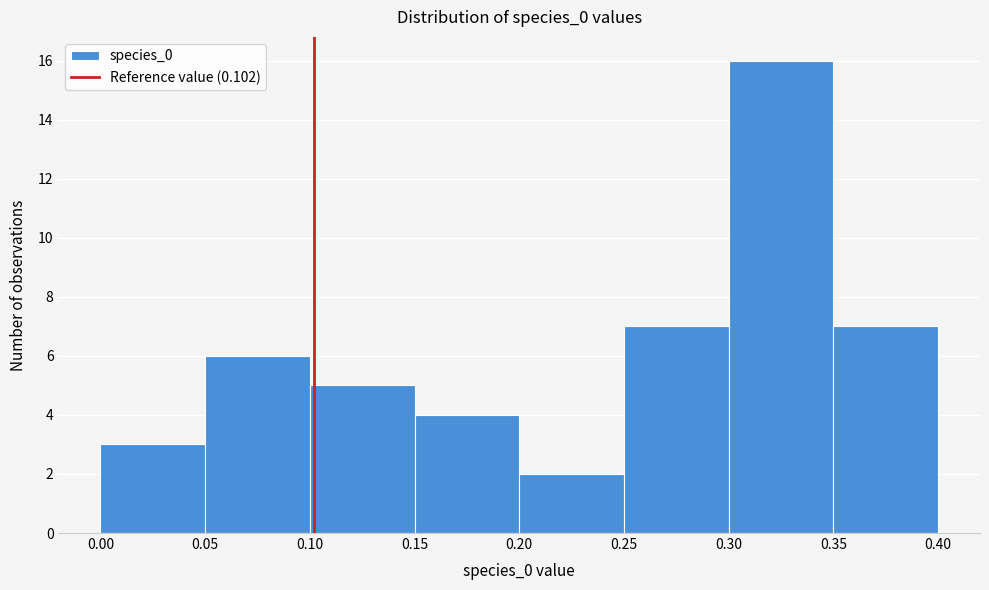

Which range on the x-axis has the tallest bar?

0.30 to 0.35